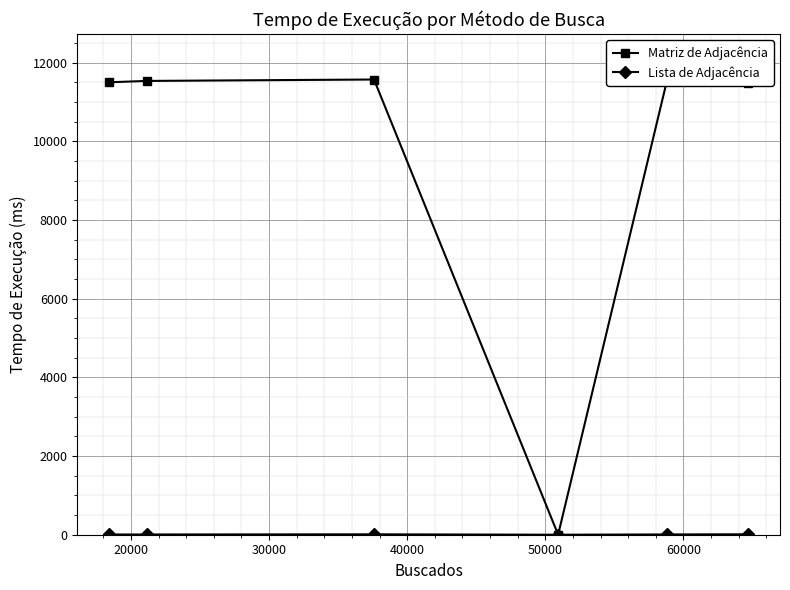

What is the maximum value for Matriz de Adjacência?

11571